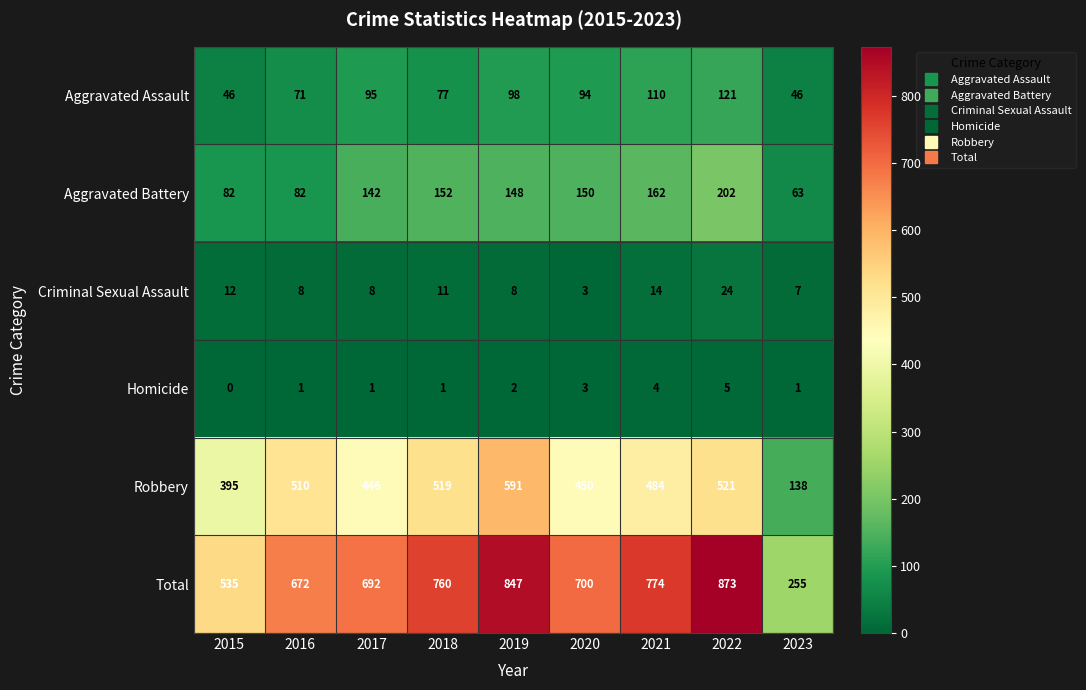

What is the maximum value for Aggravated Assault?

121